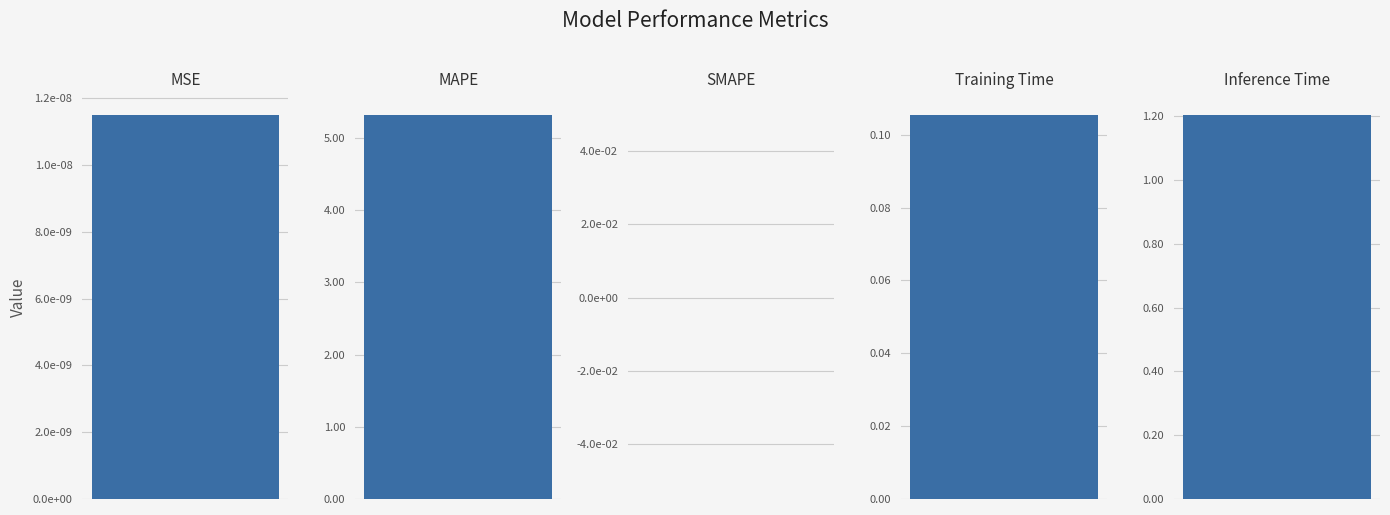

What is the maximum value shown in the chart?

5.3